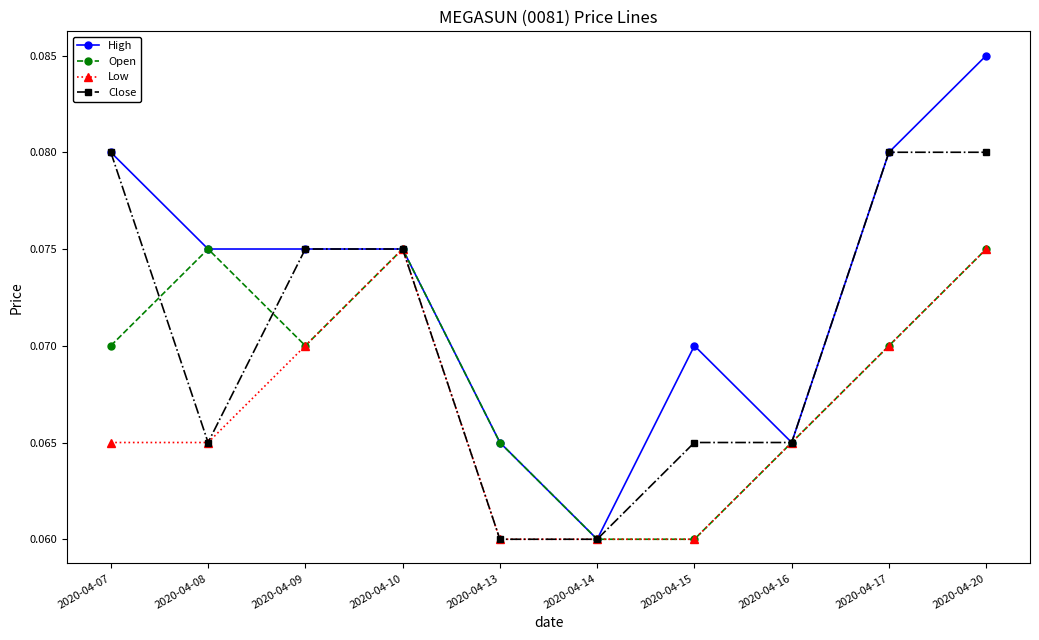

Which label corresponds to the largest value in the chart?

2020-04-20